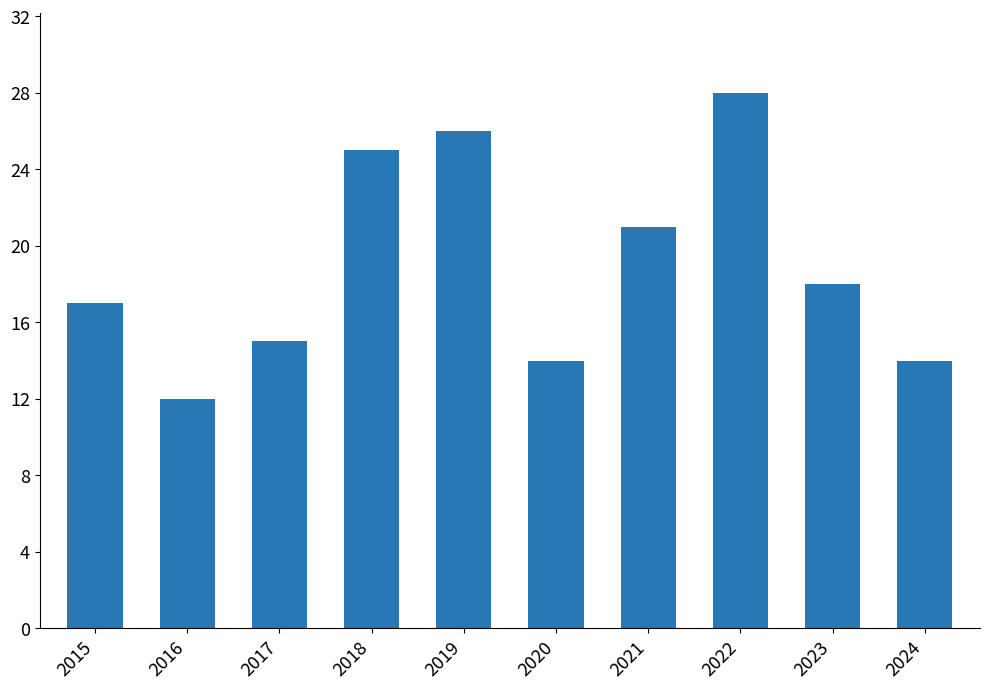

The value at 2020 is 14. True or false?

True